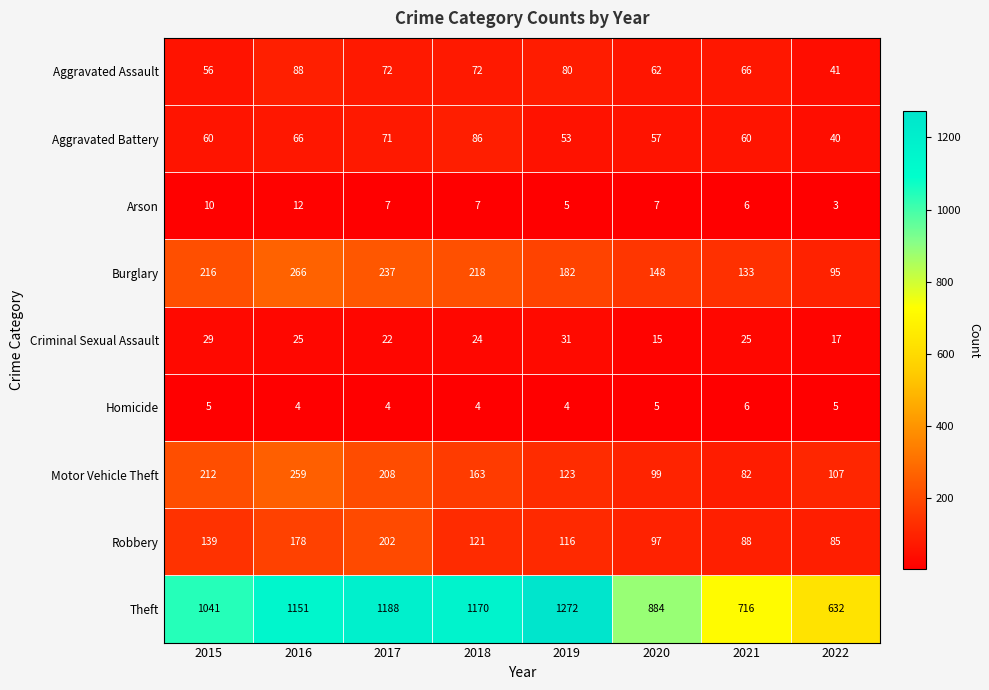

What is the greatest value displayed?

1272